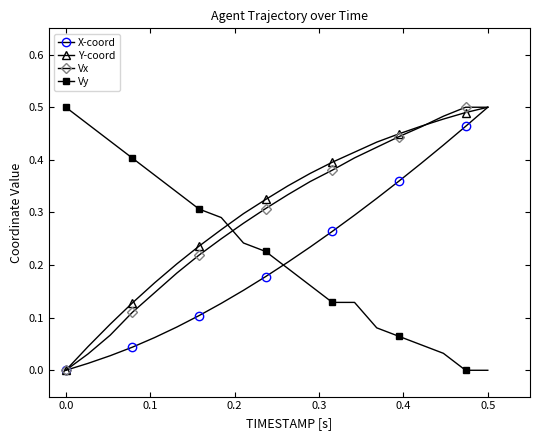

At how many categories does at least one series exceed 0?

20